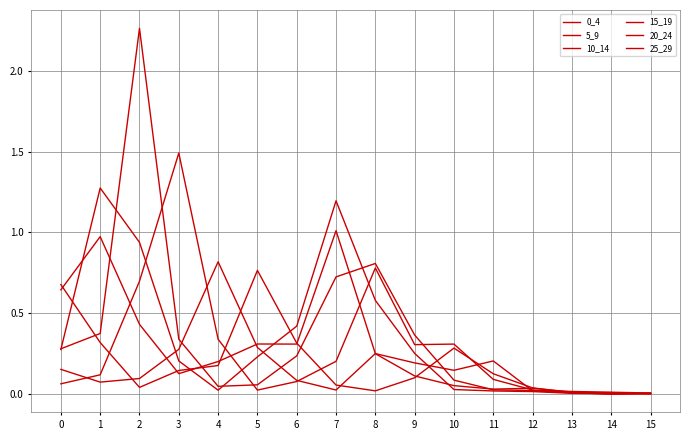

What is the difference between the 0_4 values at 5 and 7?

0.7